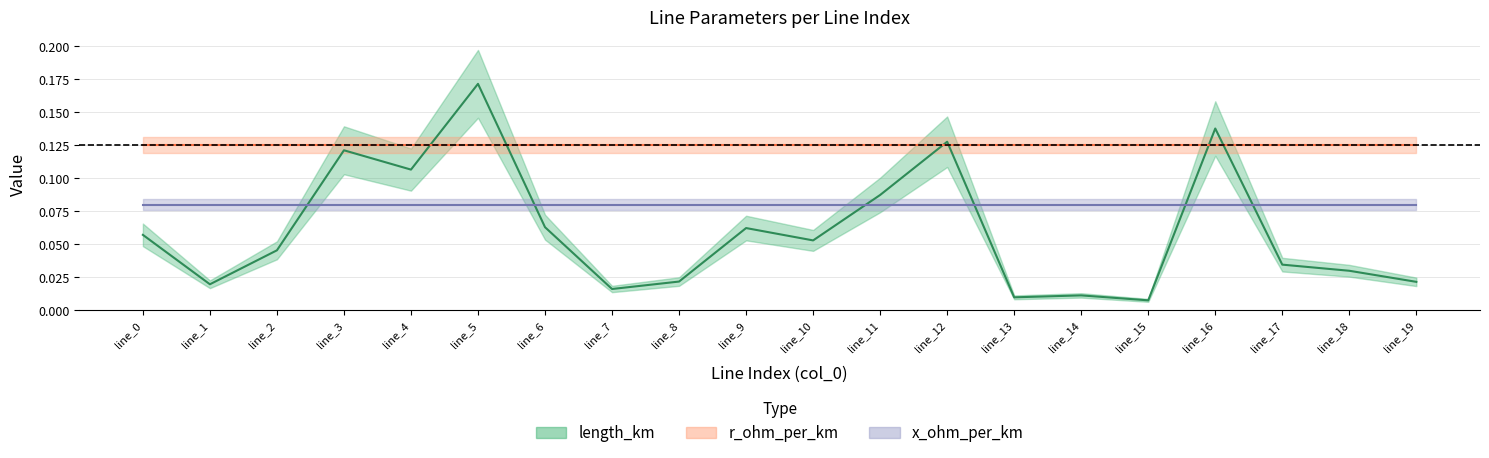

Where is length_km nearest to the value 0?

line_15